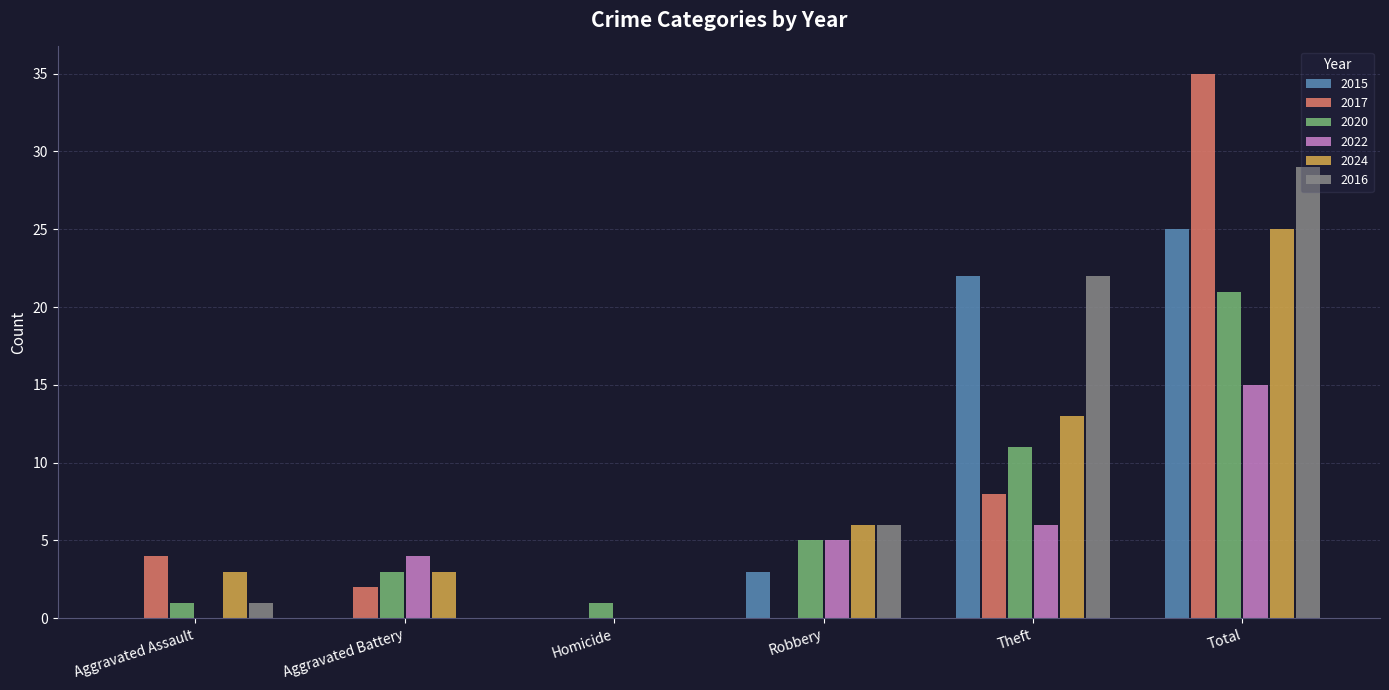

What is the spread (max minus min) of values at Aggravated Battery?

4